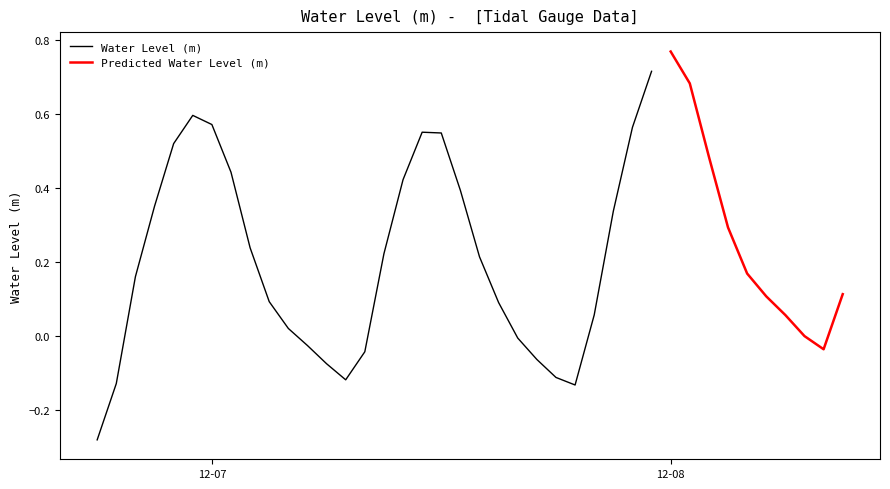

Reading right to left, extract all data points from this chart.

0.1	-0.0	-0.0	0.1	0.1	0.2	0.3	0.5	0.7	0.8	0.7	0.6	0.3	0.1	-0.1	-0.1	-0.1	-0.0	0.1	0.2	0.4	0.5	0.6	0.4	0.2	-0.0	-0.1	-0.1	-0.0	0.0	0.1	0.2	0.4	0.6	0.6	0.5	0.4	0.2	-0.1	-0.3